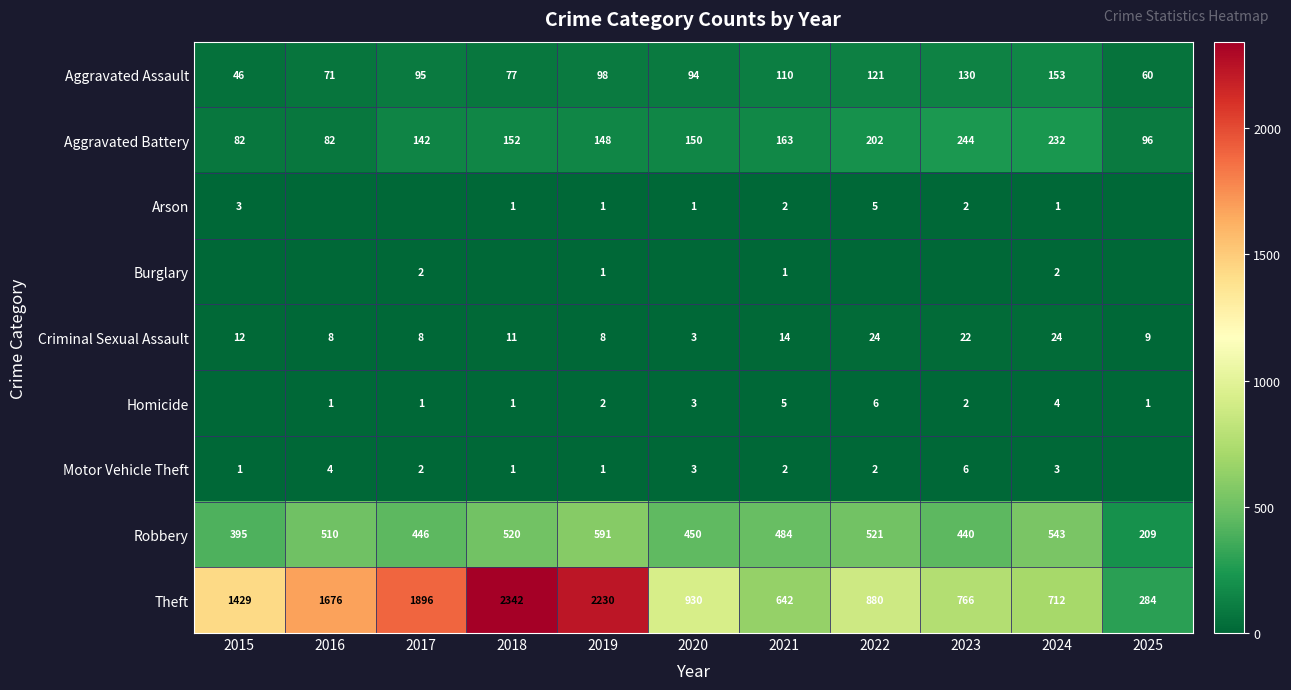

How many values in the Robbery series are below 484?

5